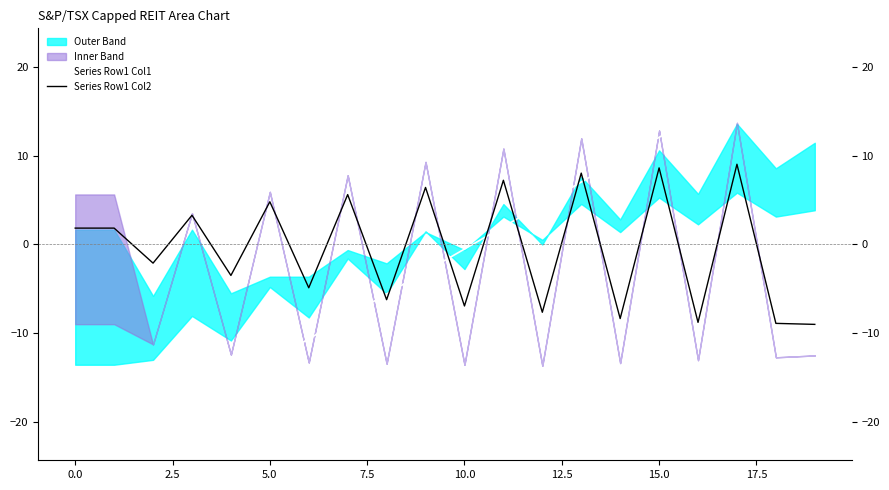

True or false: Series Row1 Col1 has a value of 7.0 at 15.0.

False